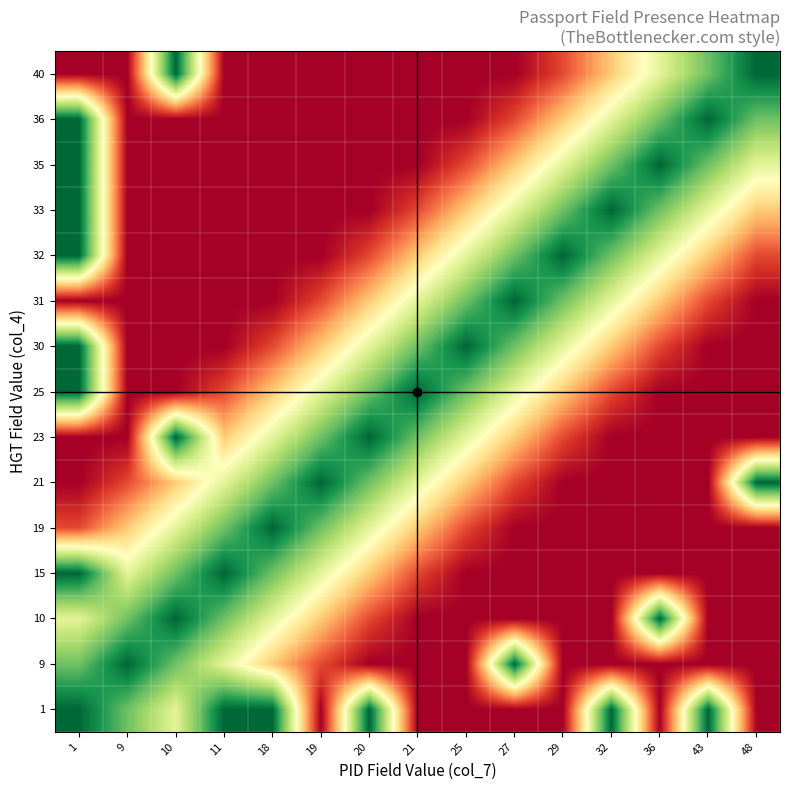

Between 27 and 36, which is larger?

27